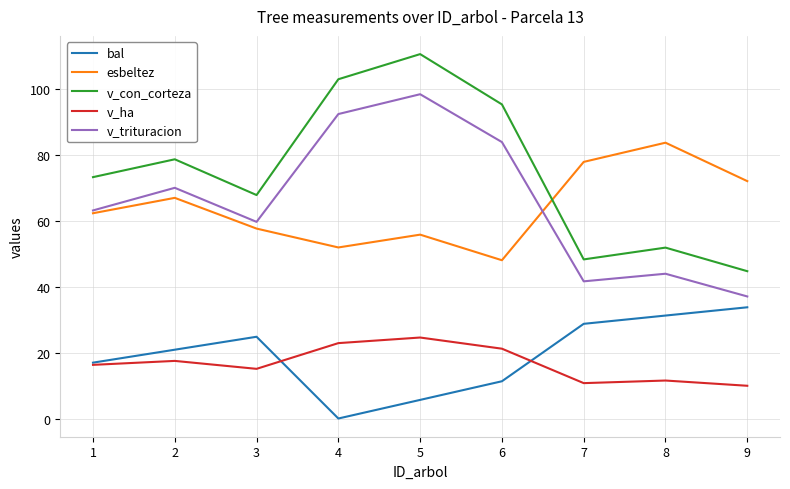

What is the minimum value for v_trituracion?

37.1